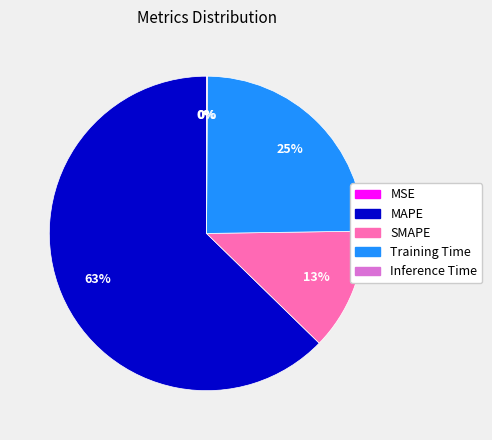

What is the largest slice in the pie chart?

MAPE